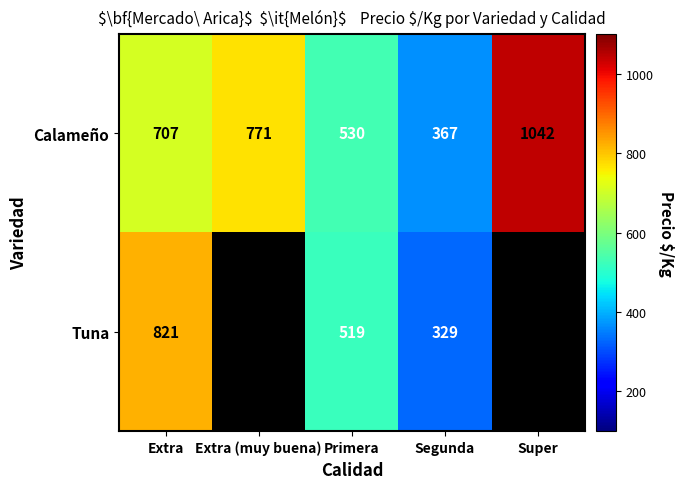

At Extra, list the series in order from smallest to largest.

Calameño, Tuna